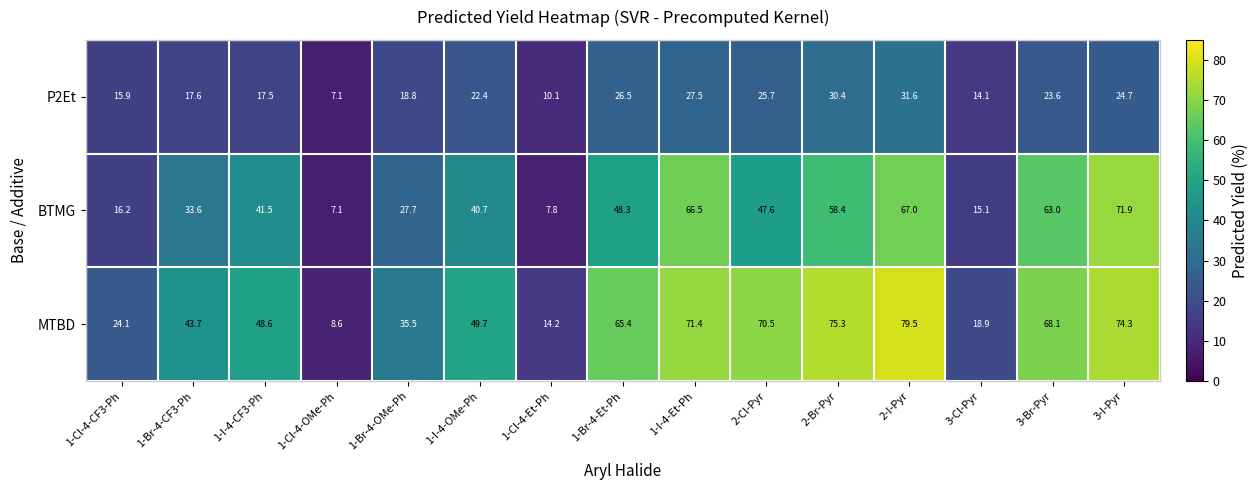

Read the P2Et value at 1-Br-4-Et-Ph.

26.5